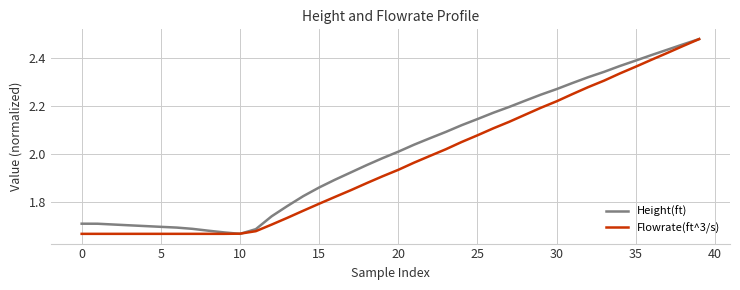

Which series has the largest total across all categories?

Height(ft)